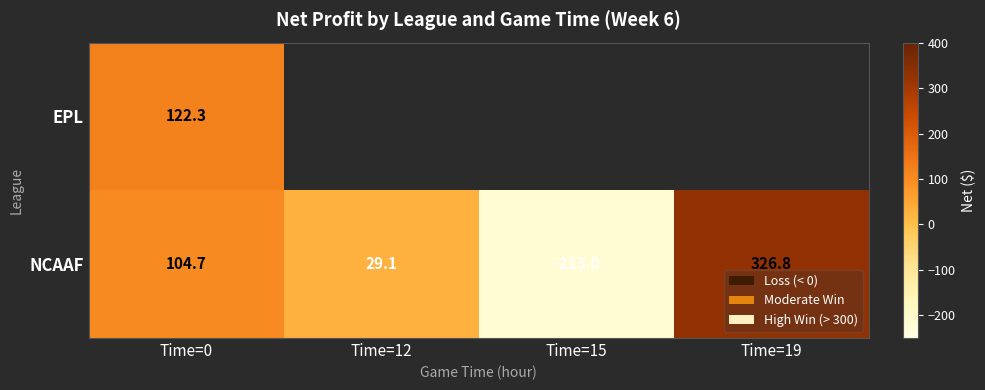

Read the NCAAF value at Time=19.

326.8